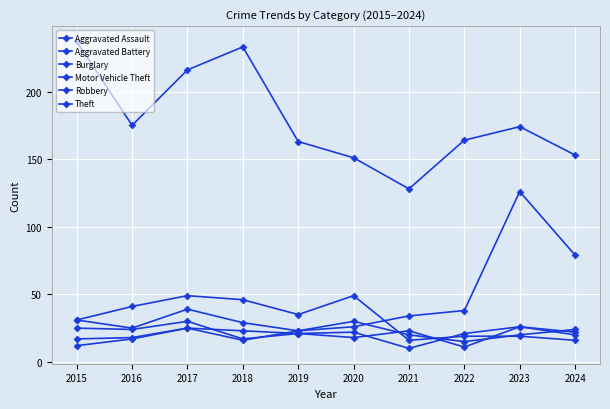

Which category has the lowest value in the Aggravated Assault series?

2022